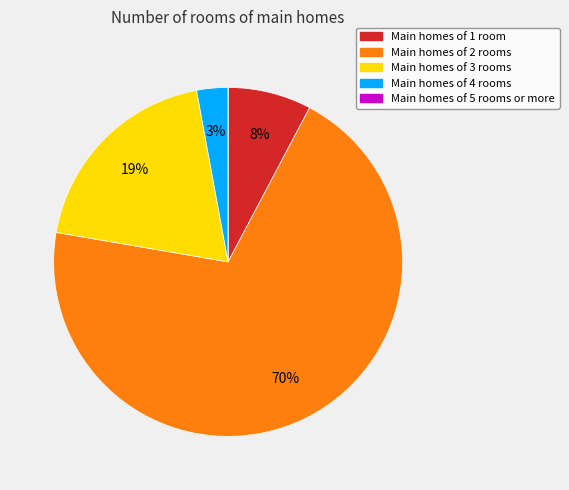

To the nearest percent, what is the difference between the largest and smallest slice percentages?

70%